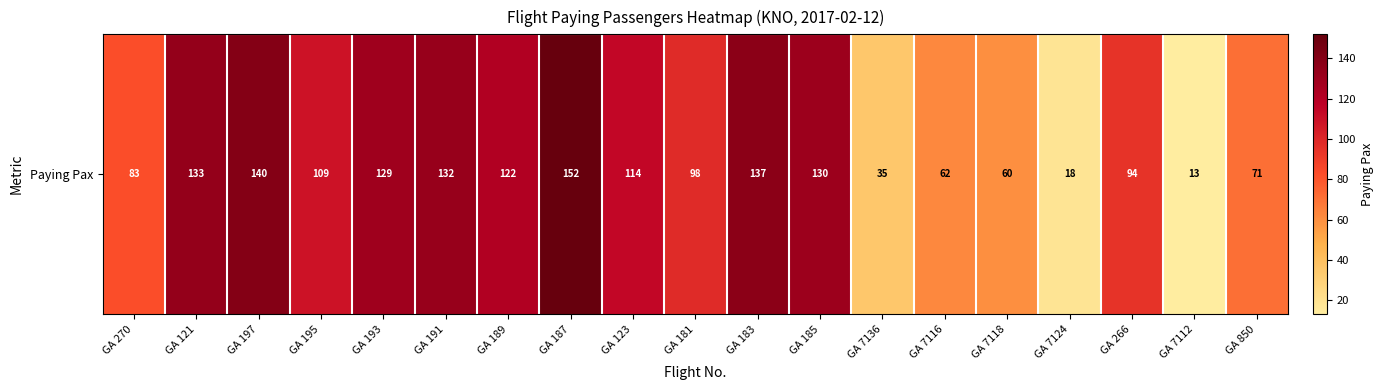

Reading right to left, transcribe all the data shown in this chart.

GA 850=71	GA 7112=13	GA 266=94	GA 7124=18	GA 7118=60	GA 7116=62	GA 7136=35	GA 185=130	GA 183=137	GA 181=98	GA 123=114	GA 187=152	GA 189=122	GA 191=132	GA 193=129	GA 195=109	GA 197=140	GA 121=133	GA 270=83